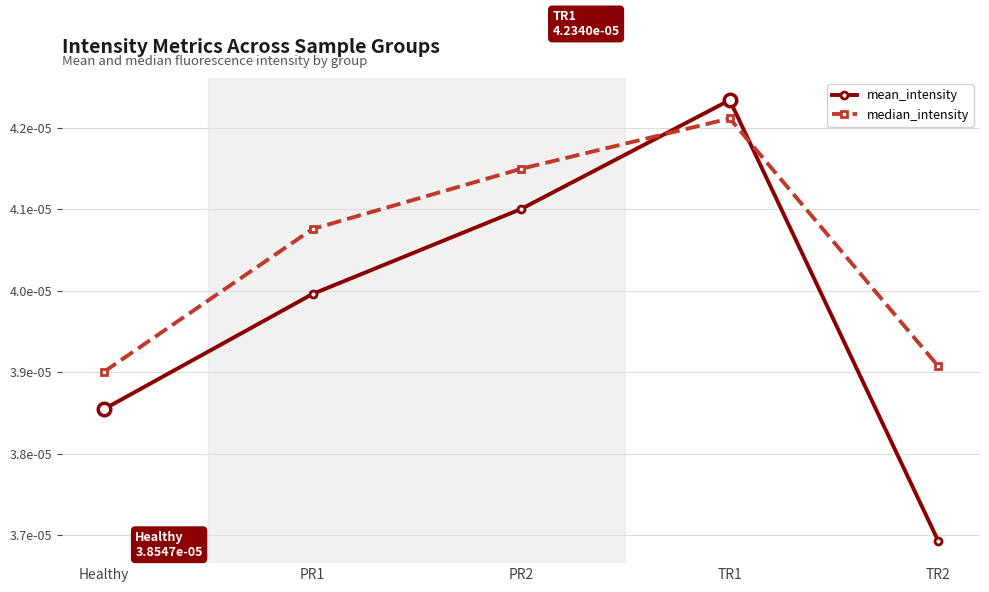

Rank the categories by mean_intensity value from highest to lowest.

TR1, PR2, PR1, Healthy, TR2